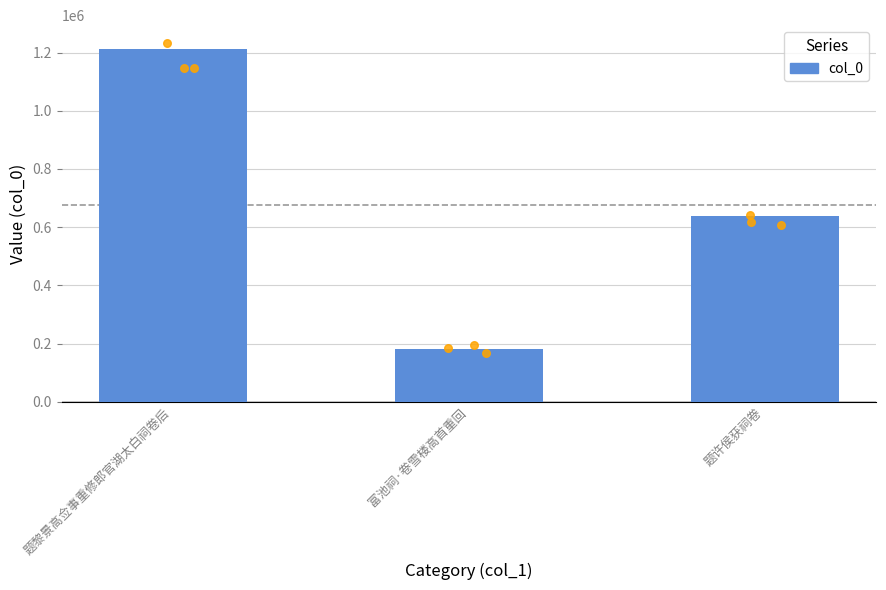

What is the change in value from 题黎景高佥事重修郎官湖太白祠卷后 to 富池祠·卷雪楼高首重回?

-1033045